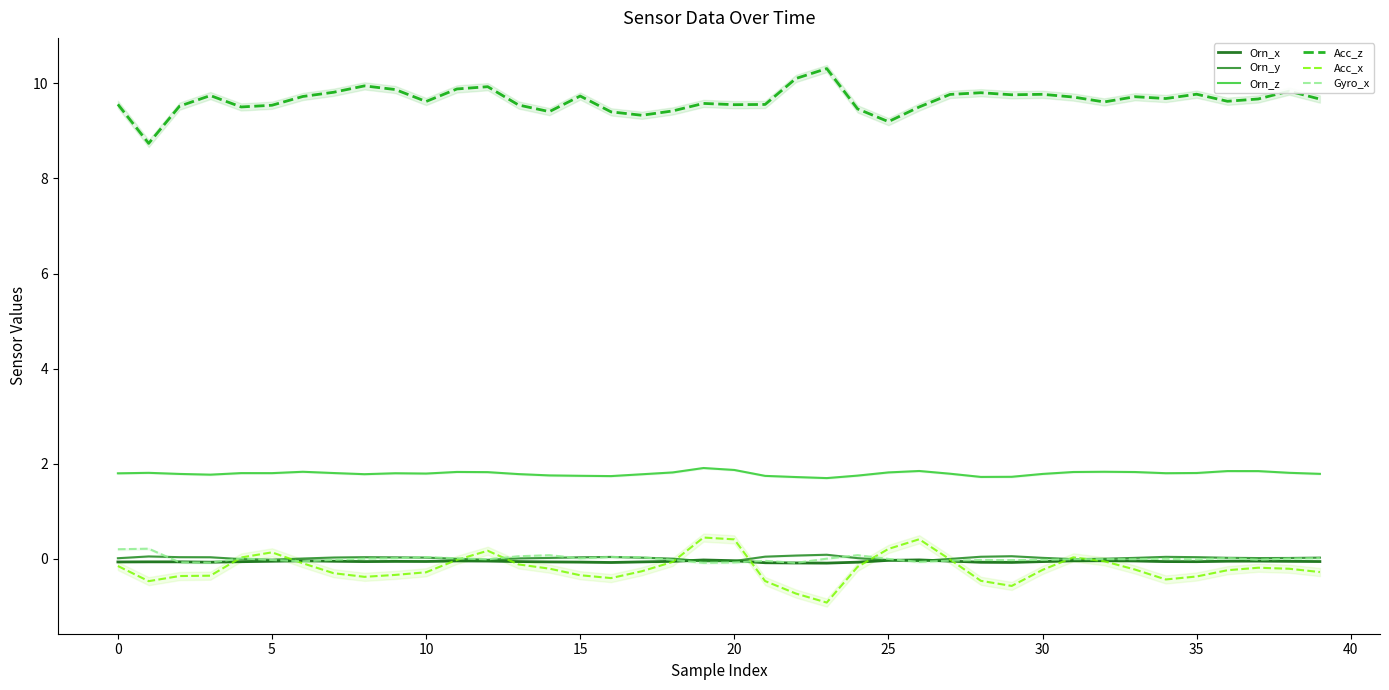

What is the label of the 17th point from the right?

23